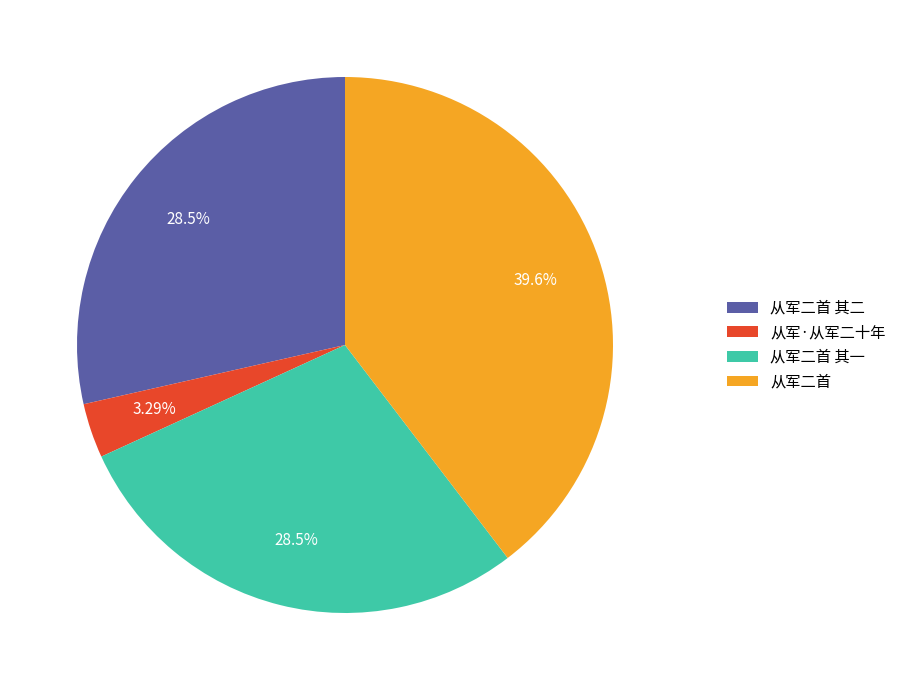

What percentage is the 从军二首 其二 slice, to the nearest percent?

29%